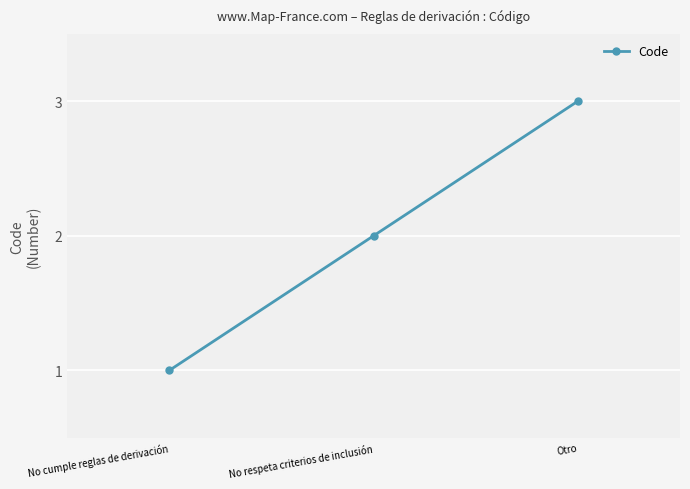

Where is the data nearest to the value 2?

No respeta criterios de inclusión